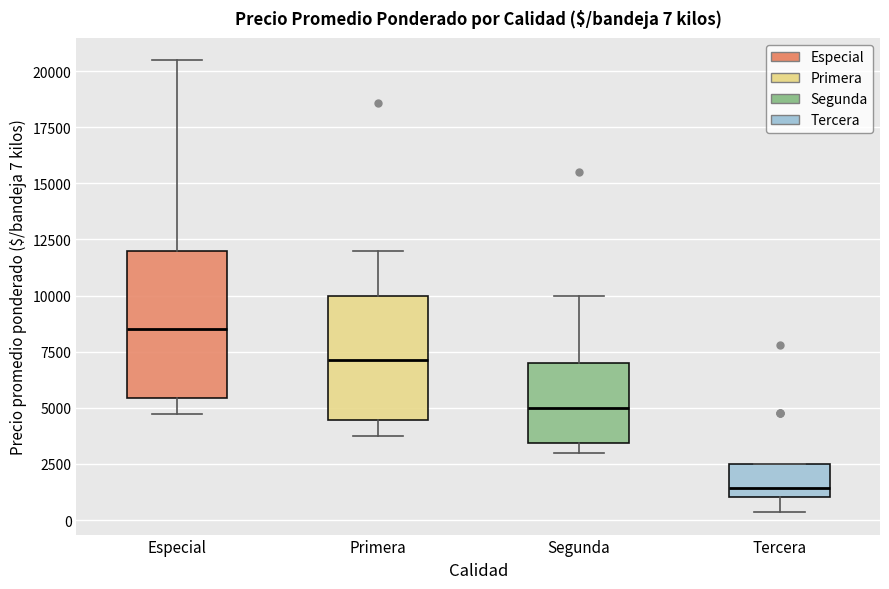

Comparing the boxes themselves (not the whiskers), which one is the tallest?

Especial